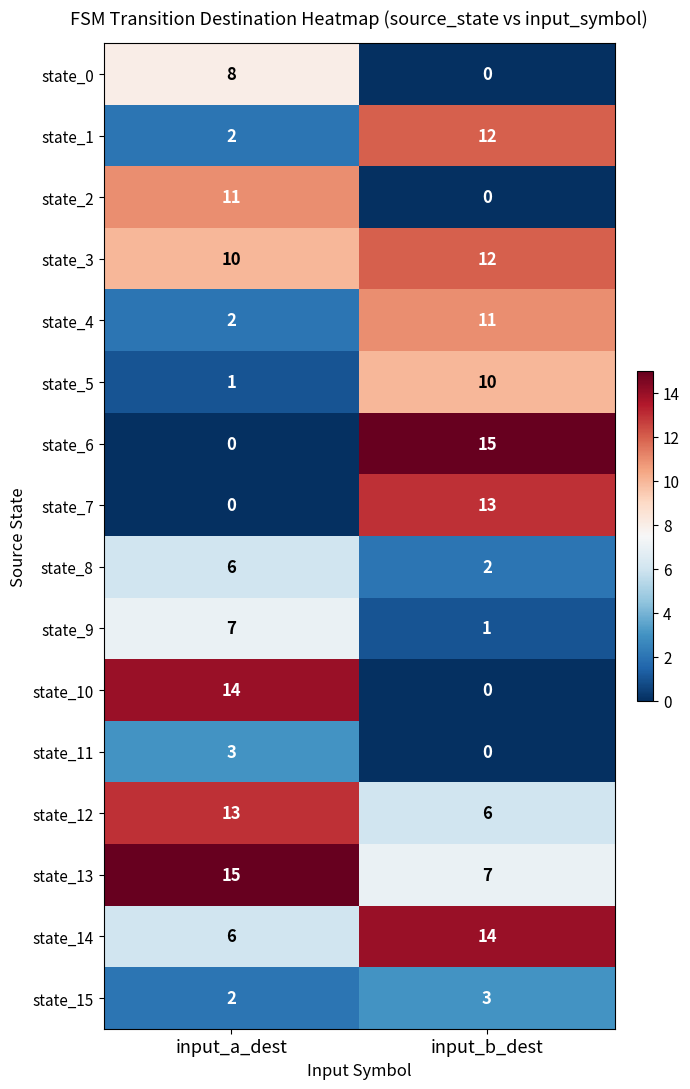

At which label is state_14 closest to 10?

input_a_dest